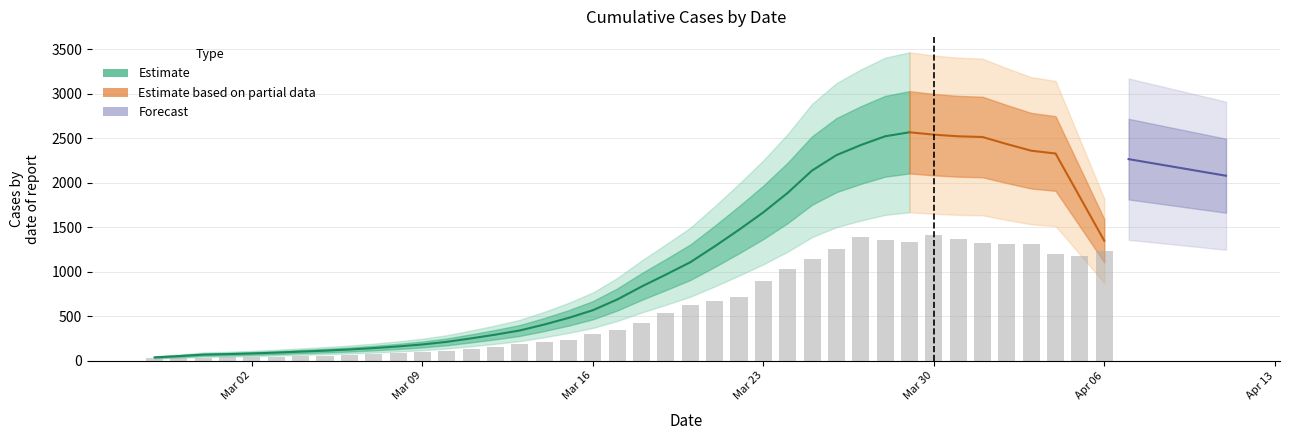

What is the label of the 20th bar from the left?

2020-03-17